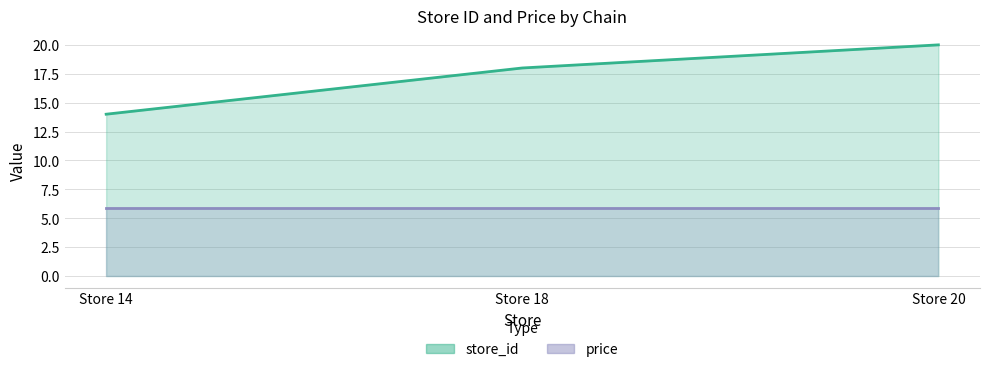

How many distinct data groups are displayed?

2